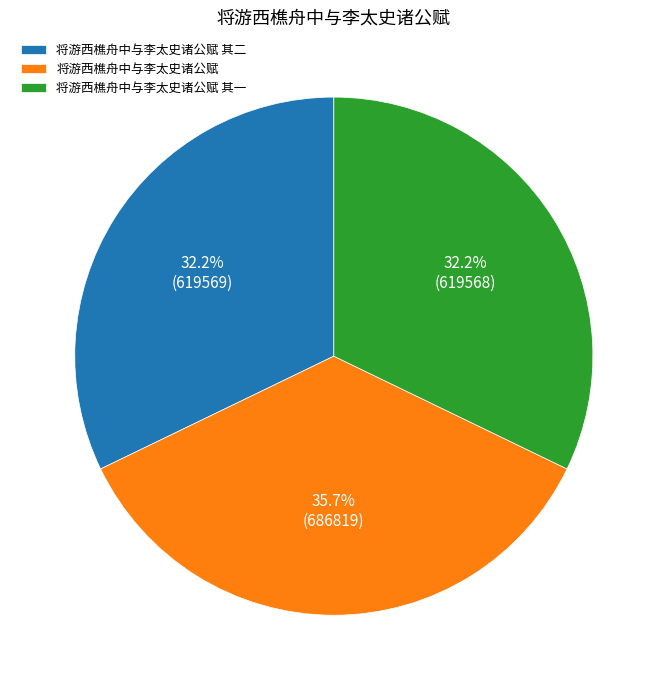

Between 将游西樵舟中与李太史诸公赋 and 将游西樵舟中与李太史诸公赋 其二, which is larger?

将游西樵舟中与李太史诸公赋